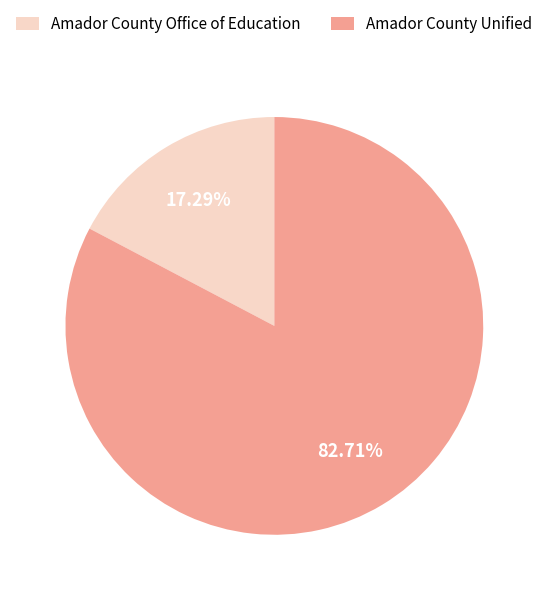

To the nearest percent, what is the difference between the Amador County Office of Education and Amador County Unified slice percentages?

65%